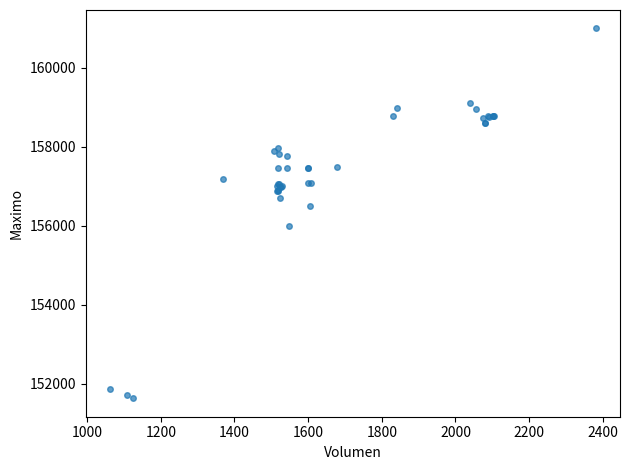

What Y value in the scatter plot is closest to 156316?

156500